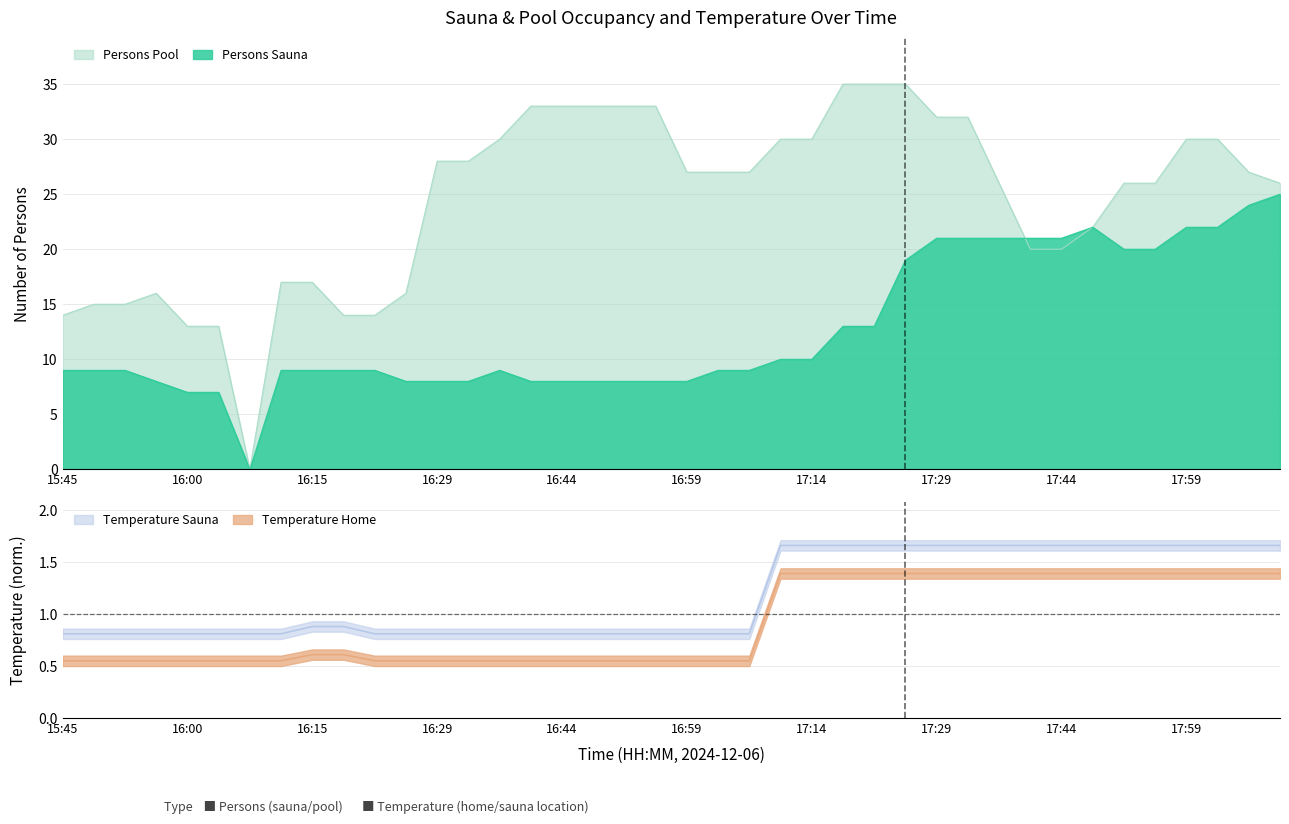

At which label is temperature_sauna closest to 1?

16:15